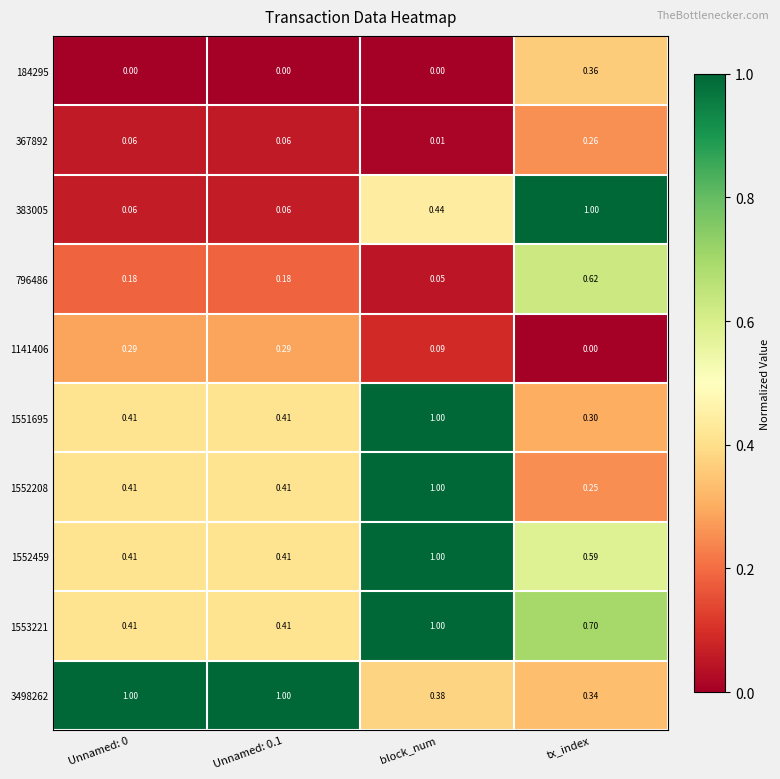

At which label does 1551695 reach its minimum?

tx_index